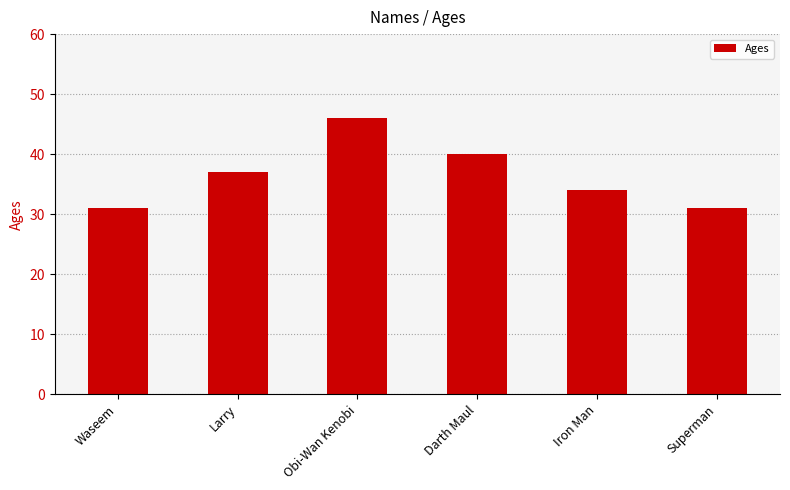

How many values are between 31 and 40?

5